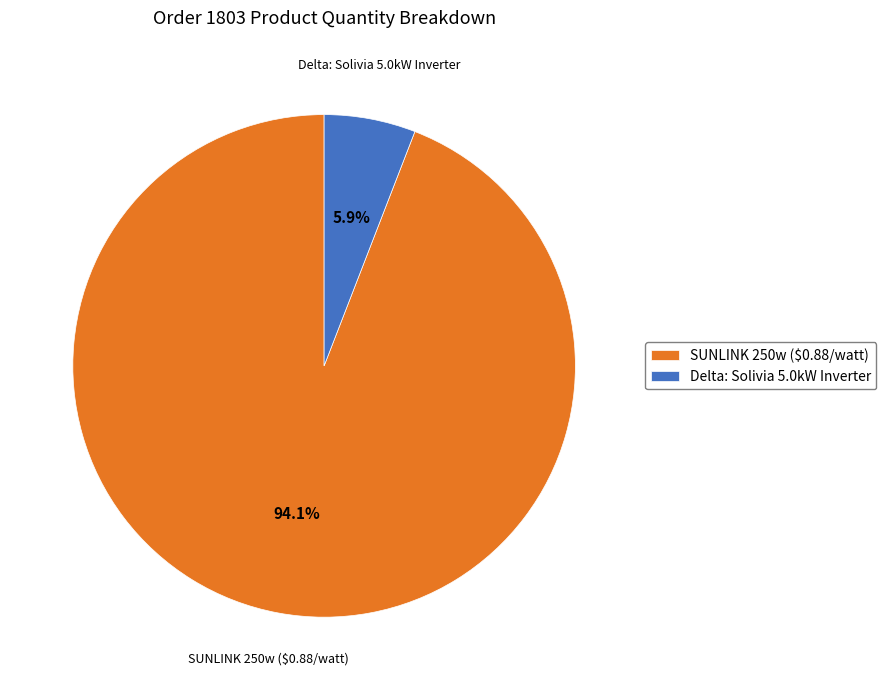

How many slices are in this pie chart?

2